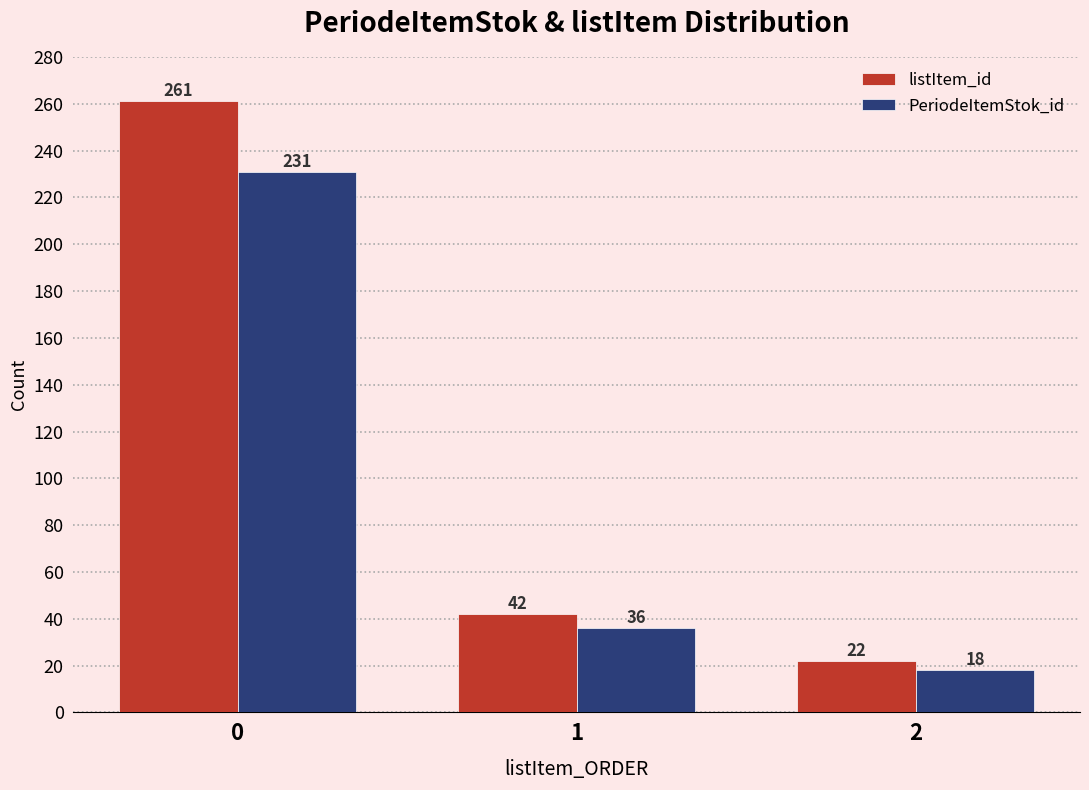

Which series has the widest spread of values?

listItem_id